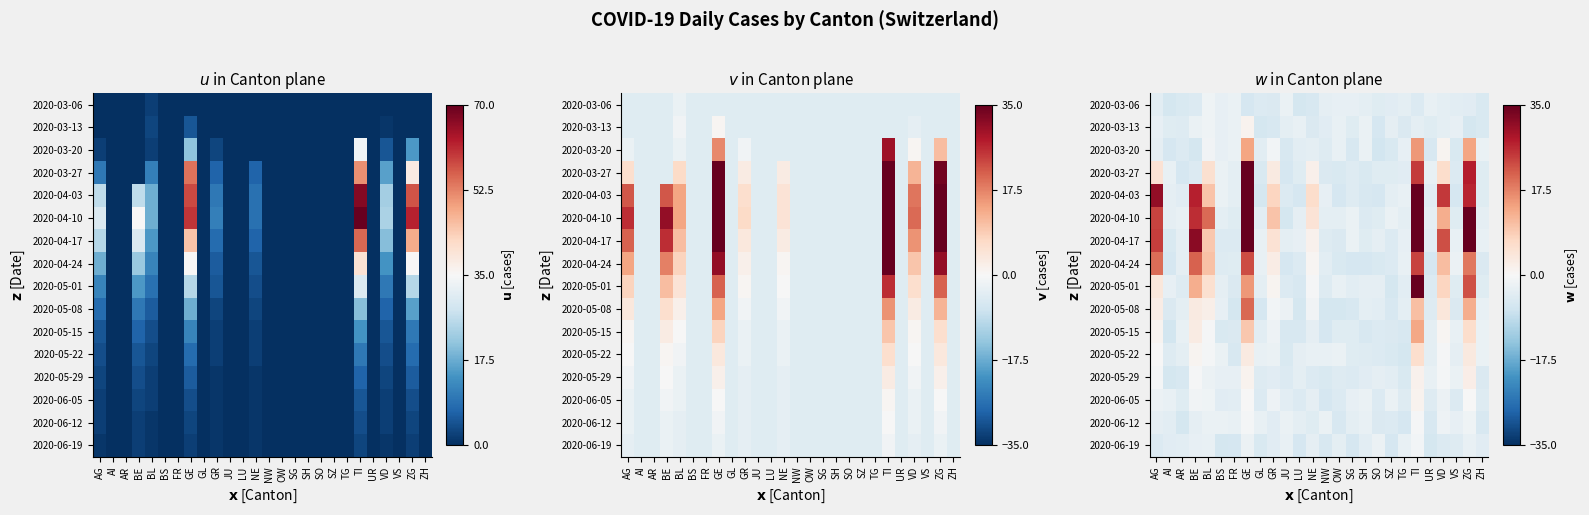

Is the value of 2020-05-22 at AG greater than the value of 2020-04-17 at TG?

Yes